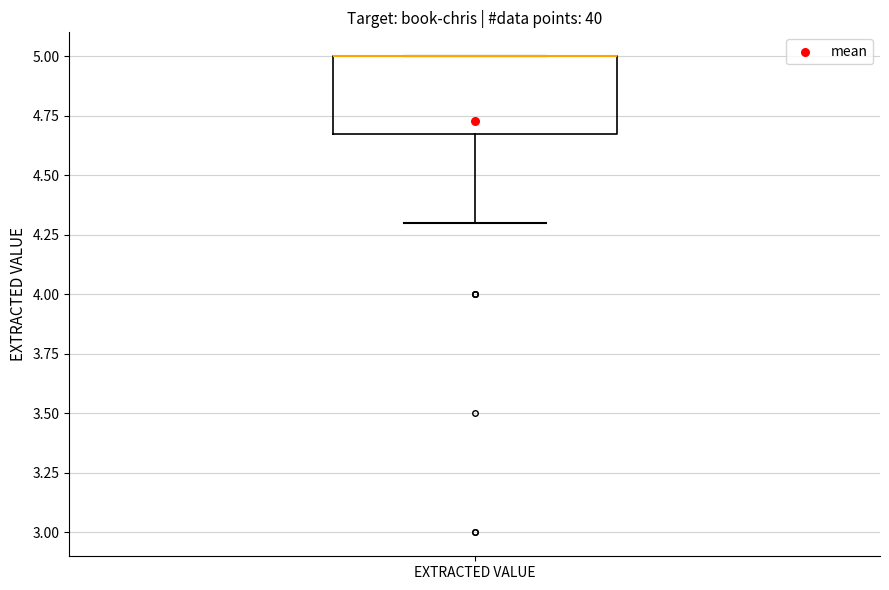

Read this box plot against the y-axis: the position of the median line, the range covered by the box, and the ends of both whiskers. The values are not printed on the chart, so give them approximately, as read against the axis.

median 5.0 (drawn on the box's upper edge), box 4.7 to 5.0, whiskers 4.3 to 5.0